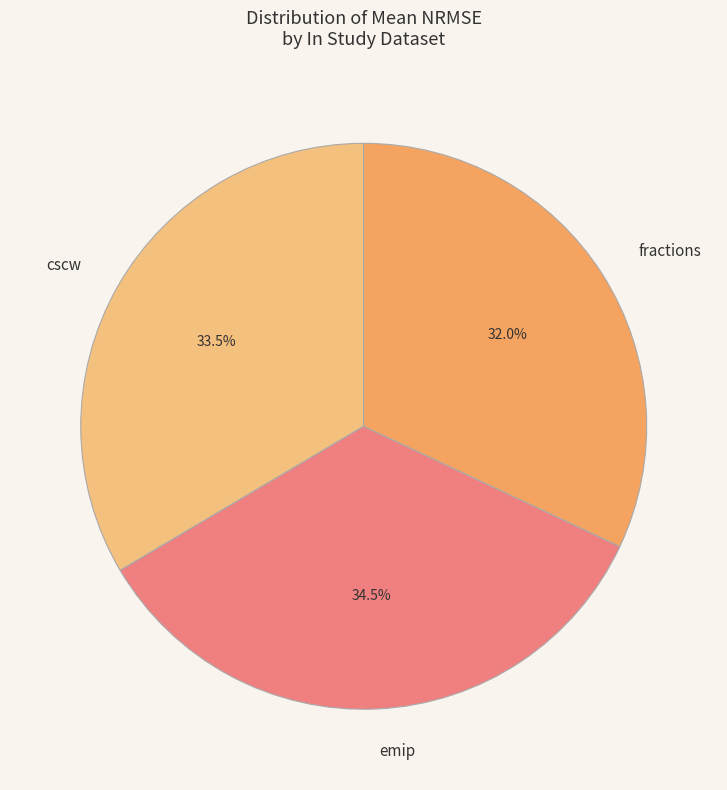

To the nearest percent, what portion does emip represent?

35%